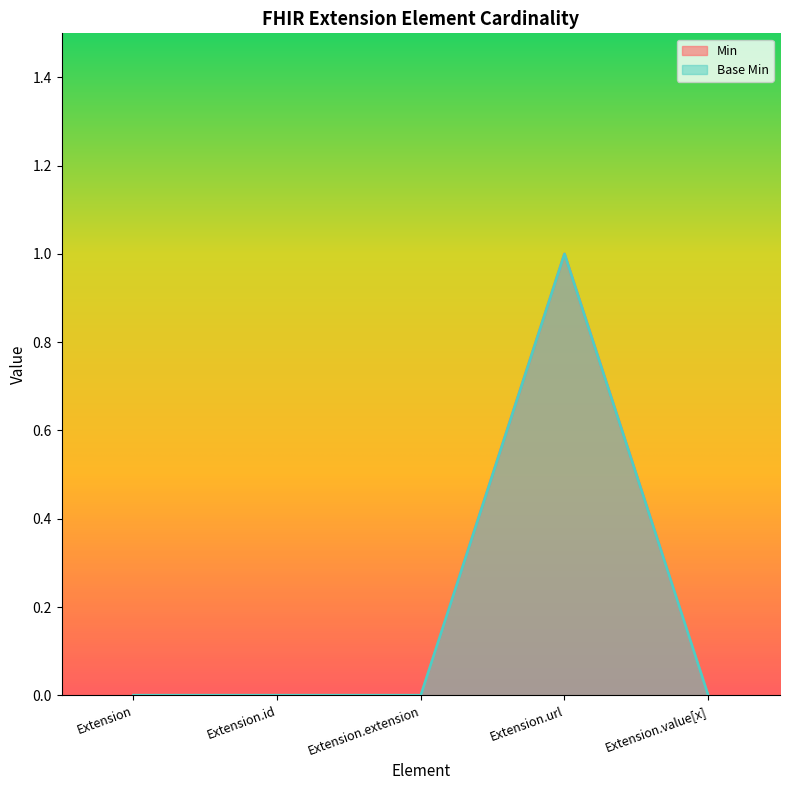

Reading right to left, what are all the values shown in this chart?

Min: 0	1	0	0	0
Base Min: 0	1	0	0	0